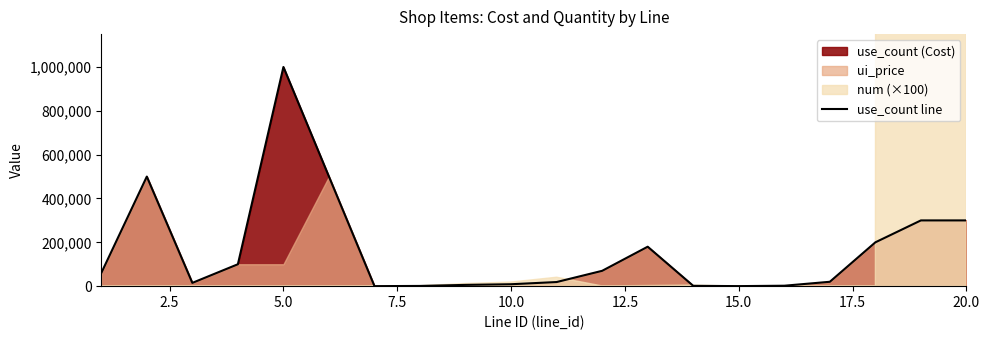

What is the highest value of the use_count line series?

1000000